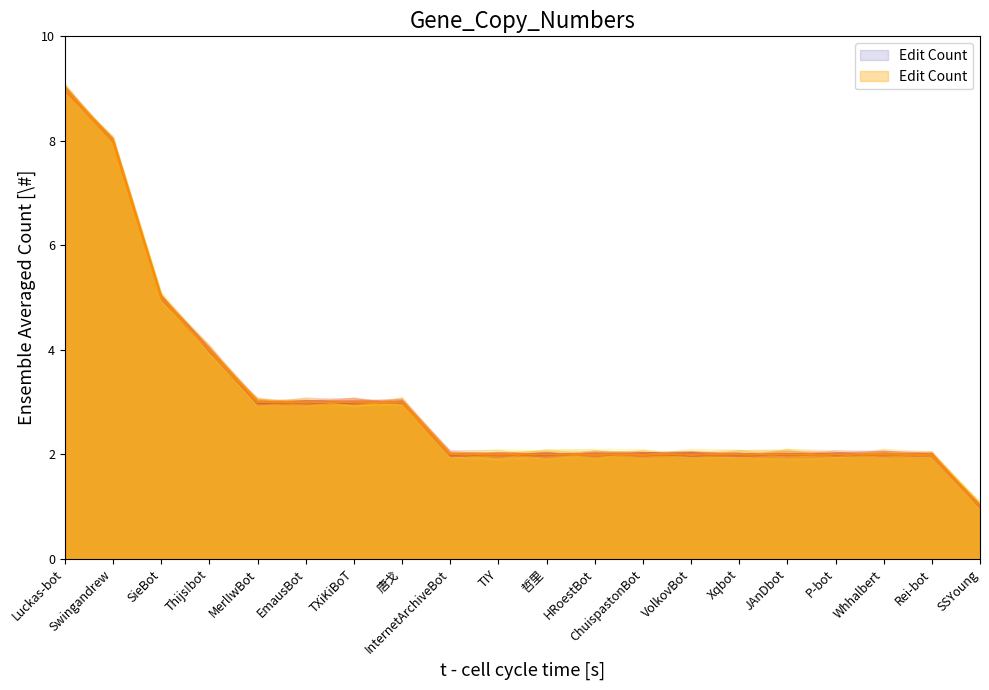

What is the smallest value displayed?

1